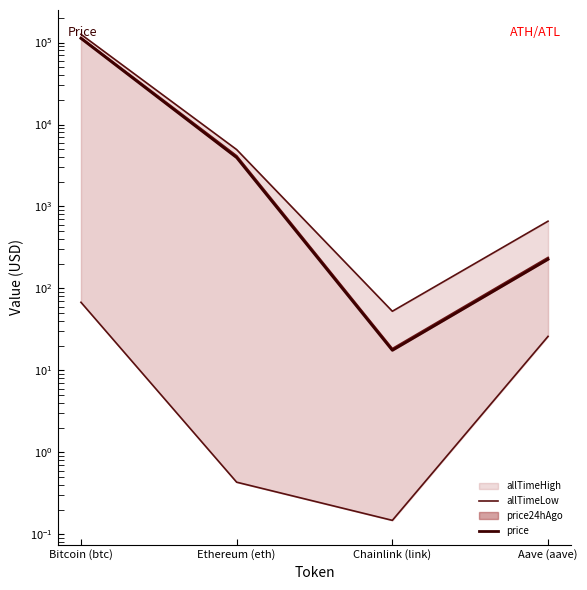

At which category does price reach its first local valley?

Chainlink (link)